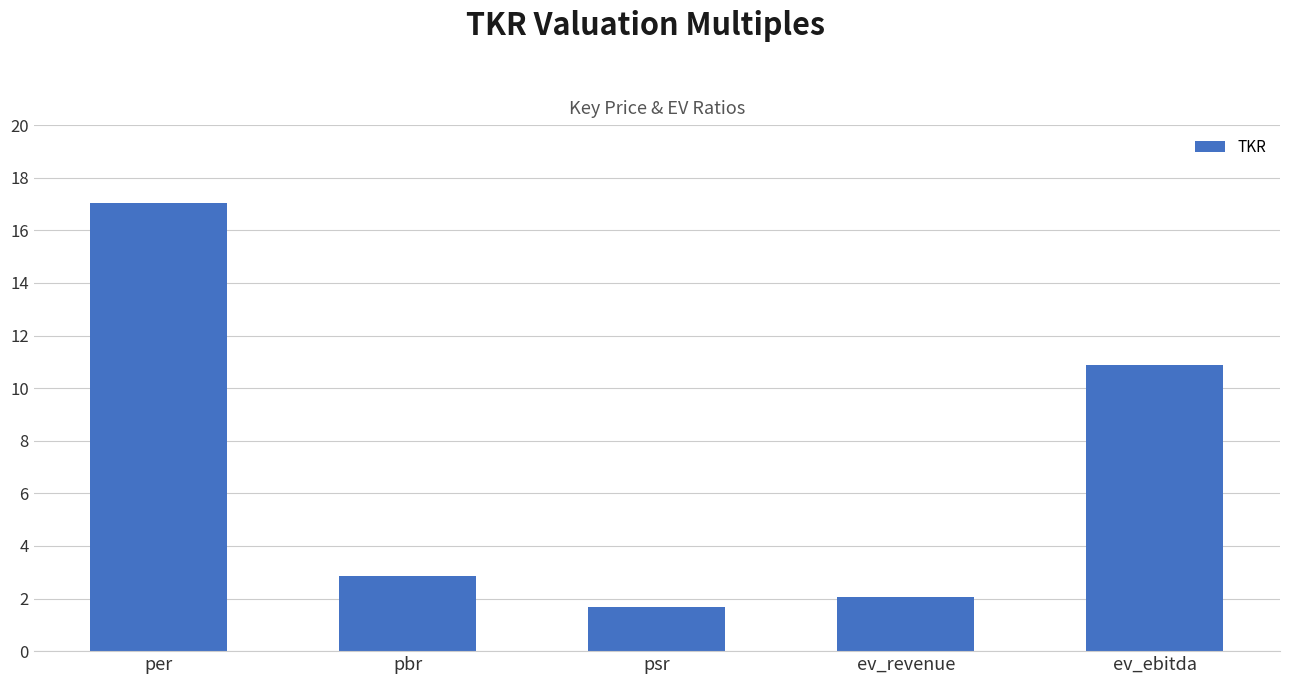

What is the maximum value shown in the chart?

17.0